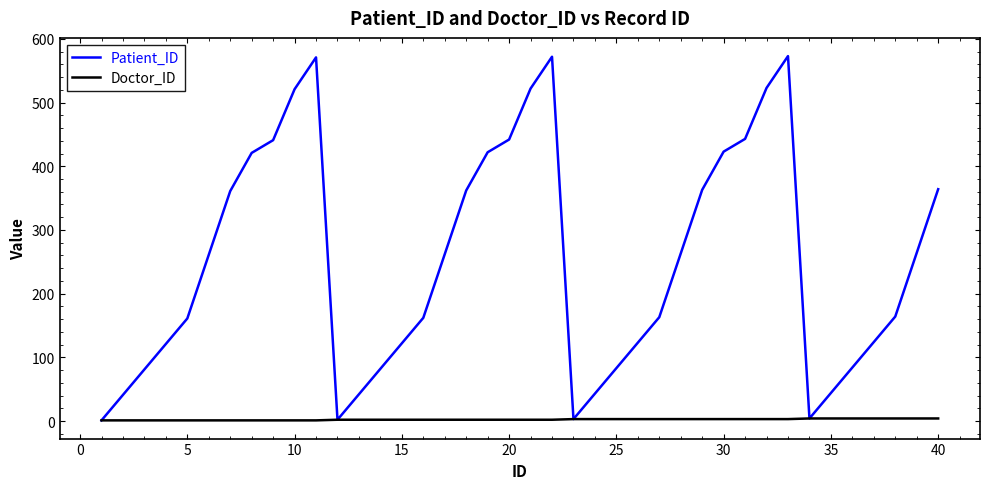

Rank the series by their average value, from highest to lowest.

Patient_ID, Doctor_ID